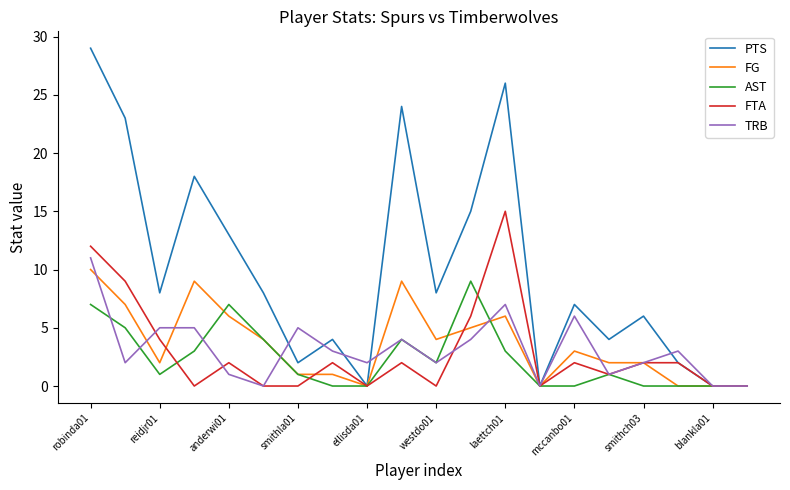

What is the average value of the AST series?

2